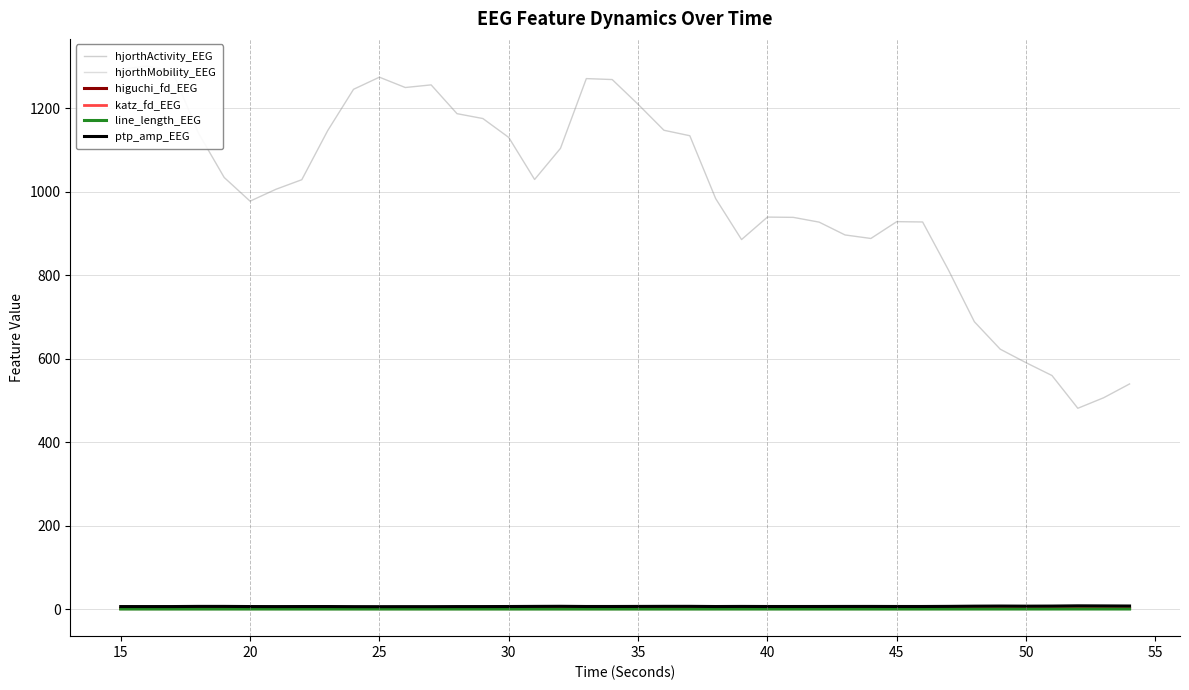

Does the chart display data point markers on the line(s)?

No